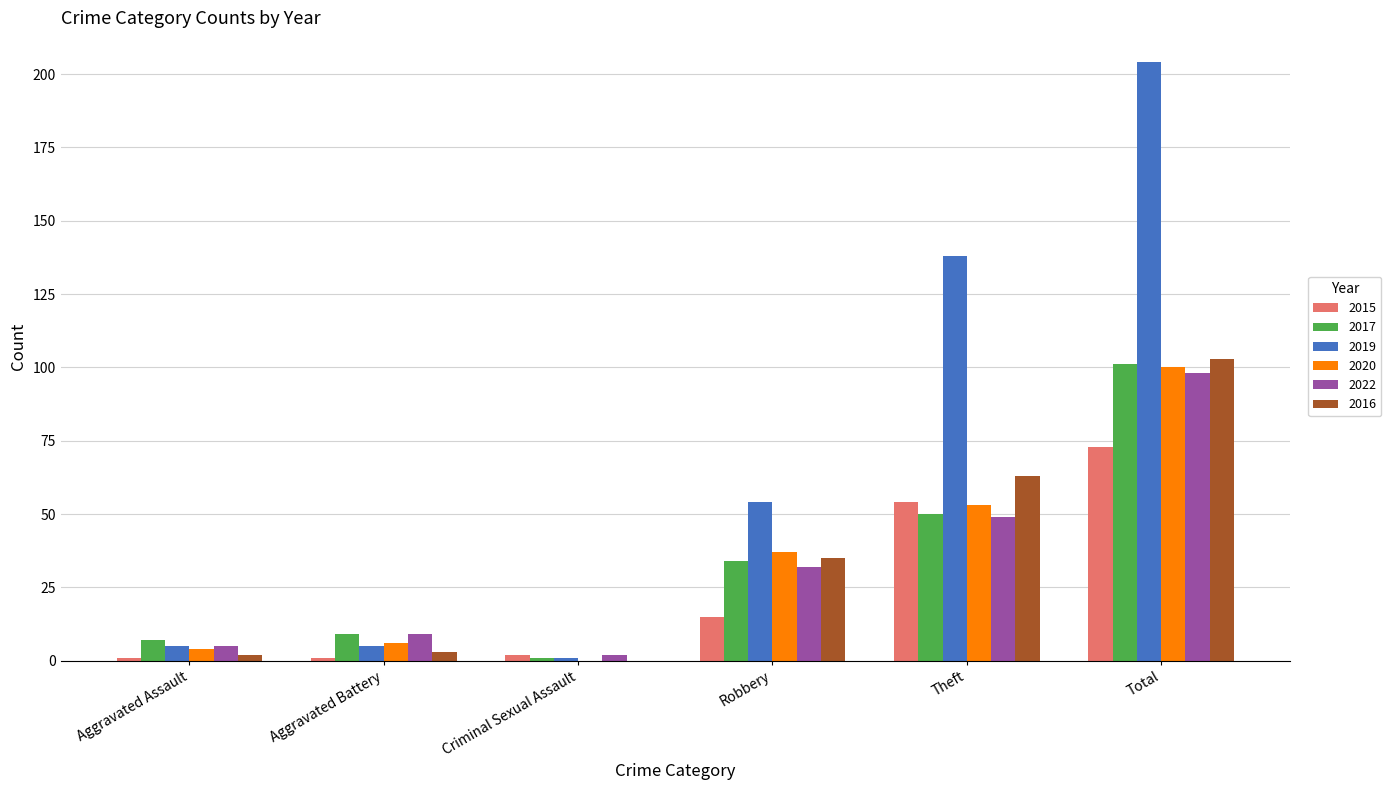

What is the spread (max minus min) of values at Total?

131